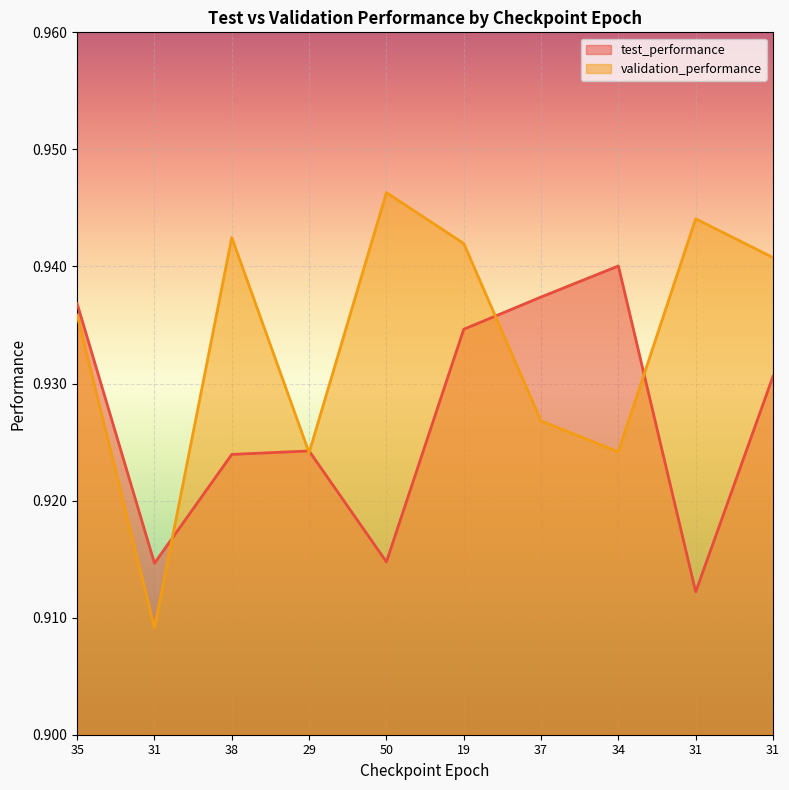

At 19, list the series in order from smallest to largest.

test_performance, validation_performance